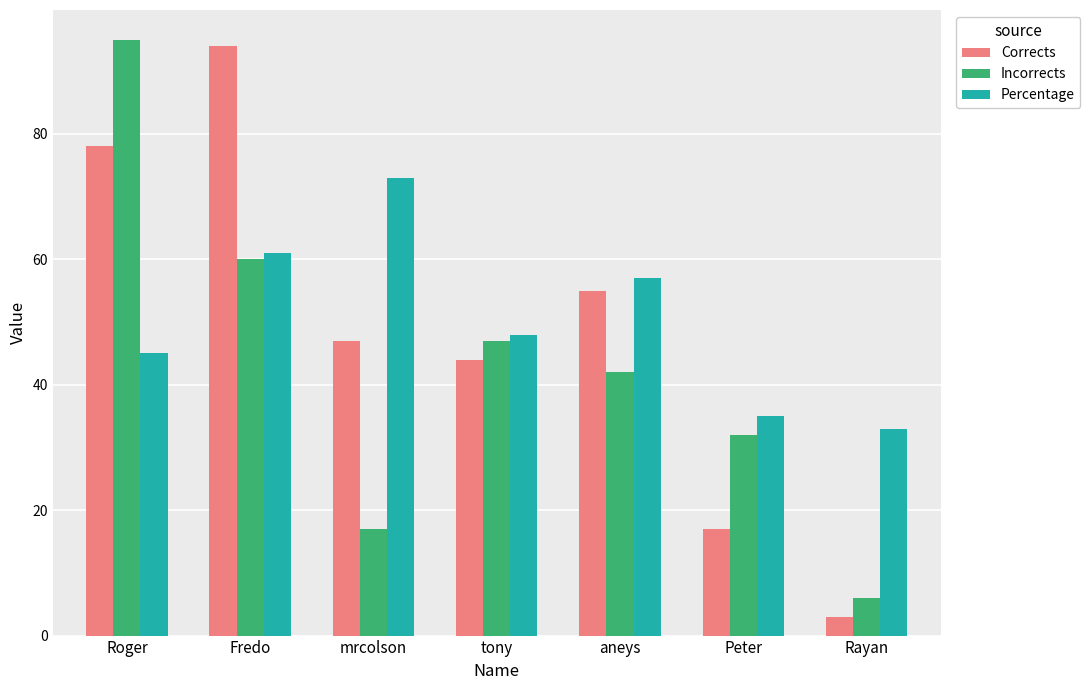

At which label does Corrects first exceed 47?

Roger